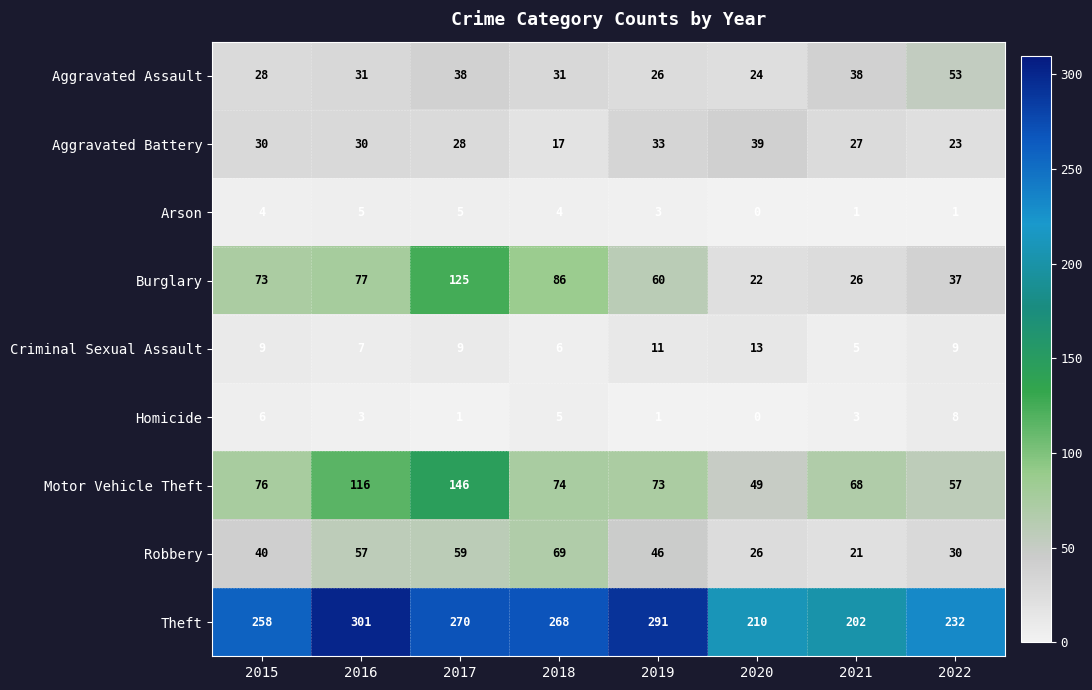

Count the number of categories in the chart.

8